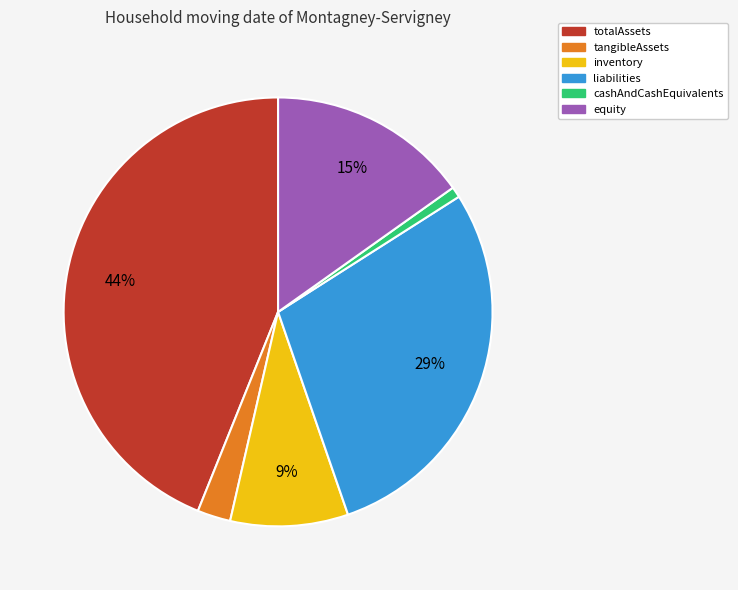

Between liabilities and cashAndCashEquivalents, which is larger?

liabilities